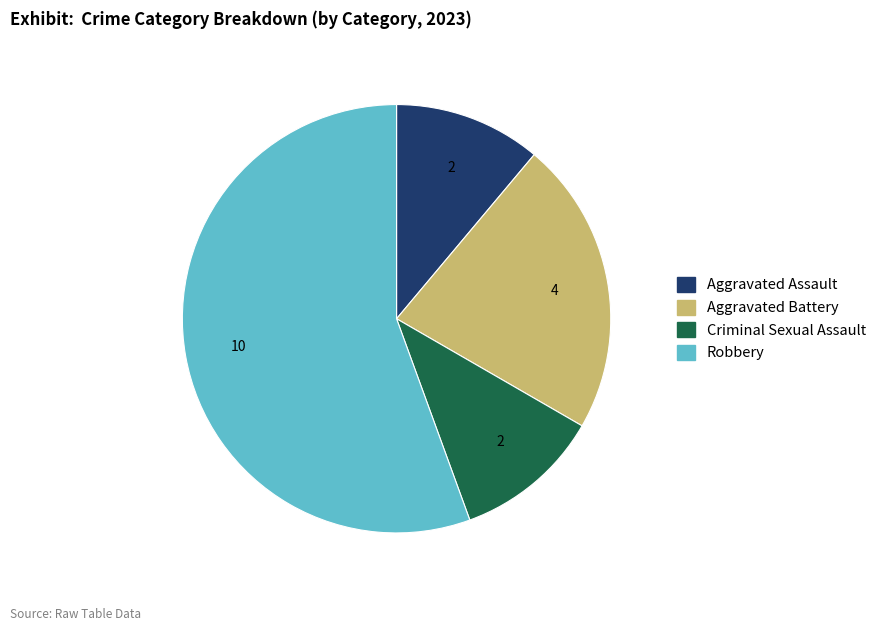

Does Criminal Sexual Assault account for over 50% of the chart?

No